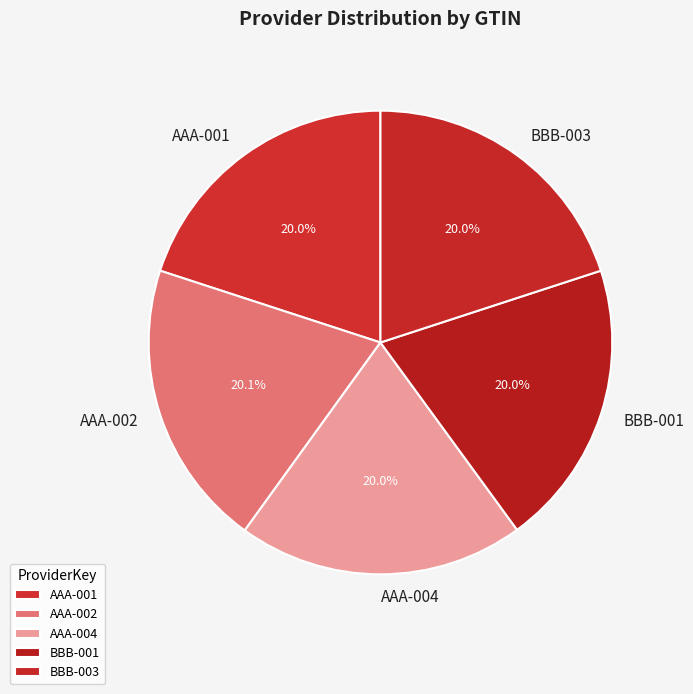

Is BBB-003 the majority of the pie?

No